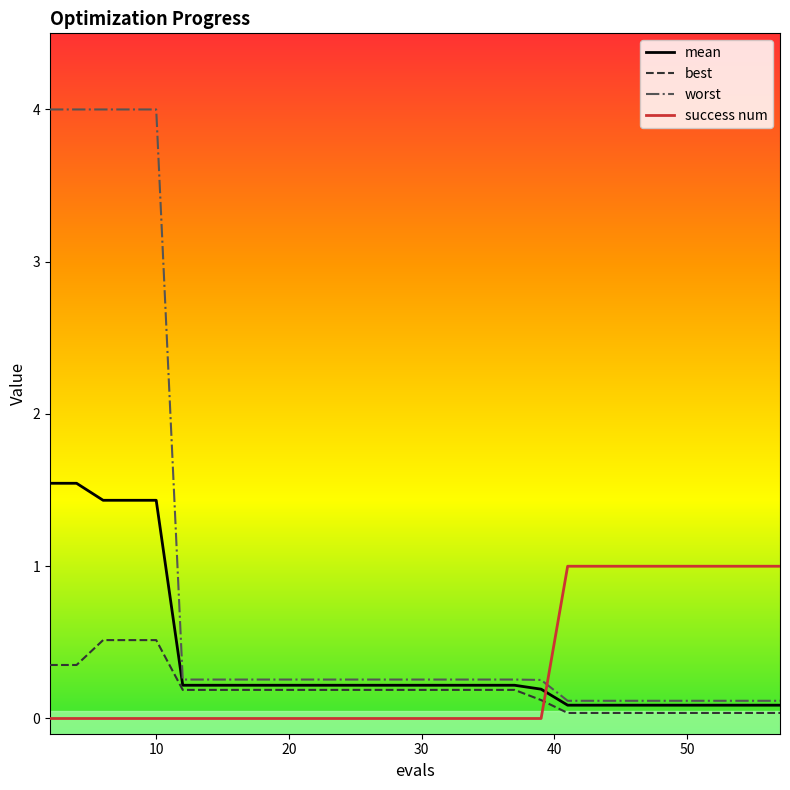

Which series has the widest spread of values?

worst